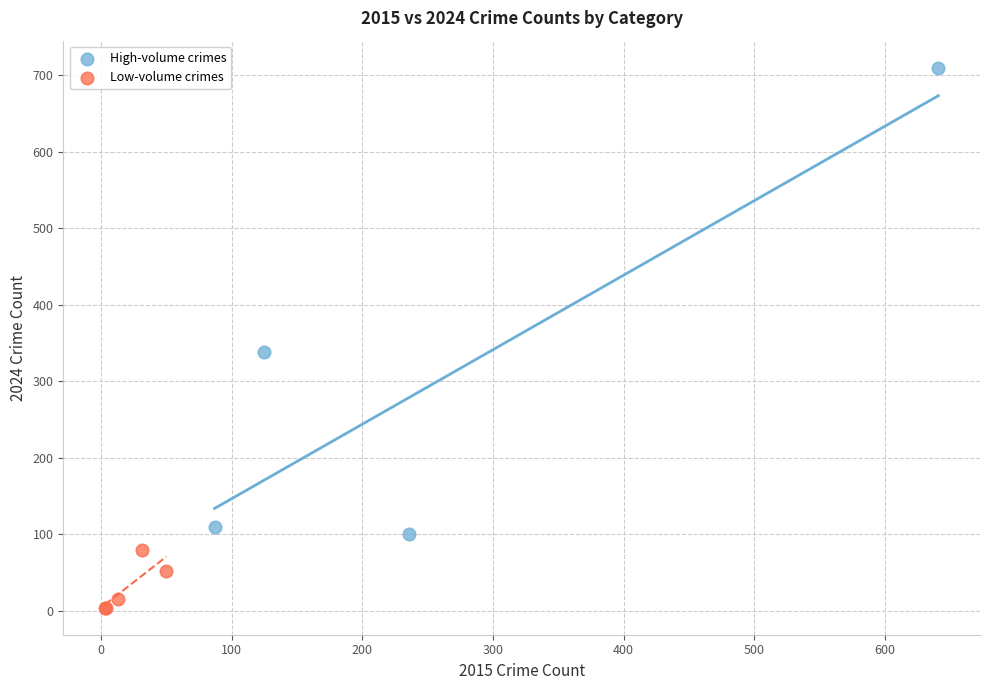

What are all the series names shown in the legend?

High-volume crimes, Low-volume crimes